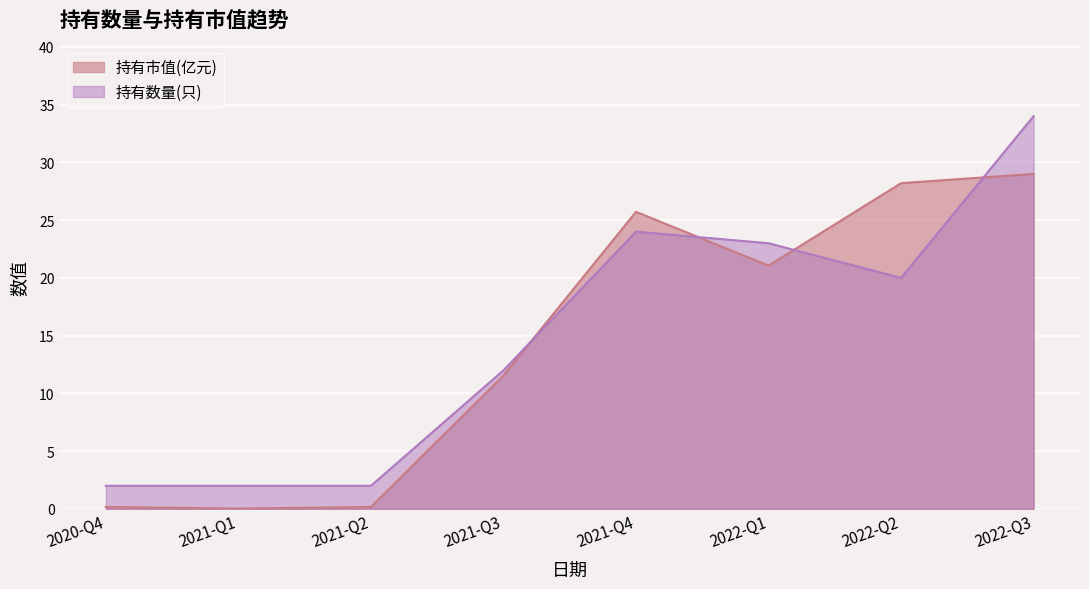

Is the value of 持有数量(只) at 2022-Q2 greater than the value of 持有市值(亿元) at 2020-Q4?

Yes